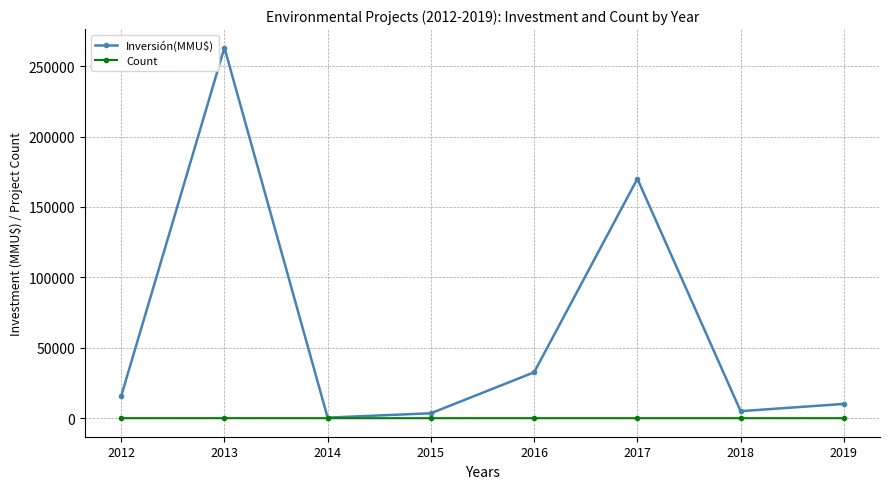

Between 2016 and 2018, which series saw the biggest shift?

Inversión(MMU$)